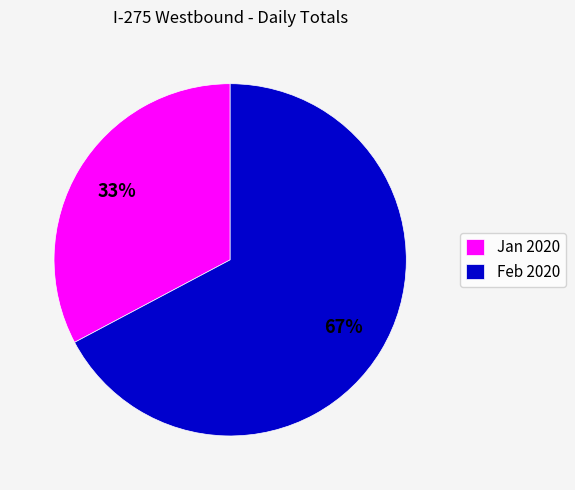

Combined, do Jan 2020 and Feb 2020 account for over 50%?

Yes